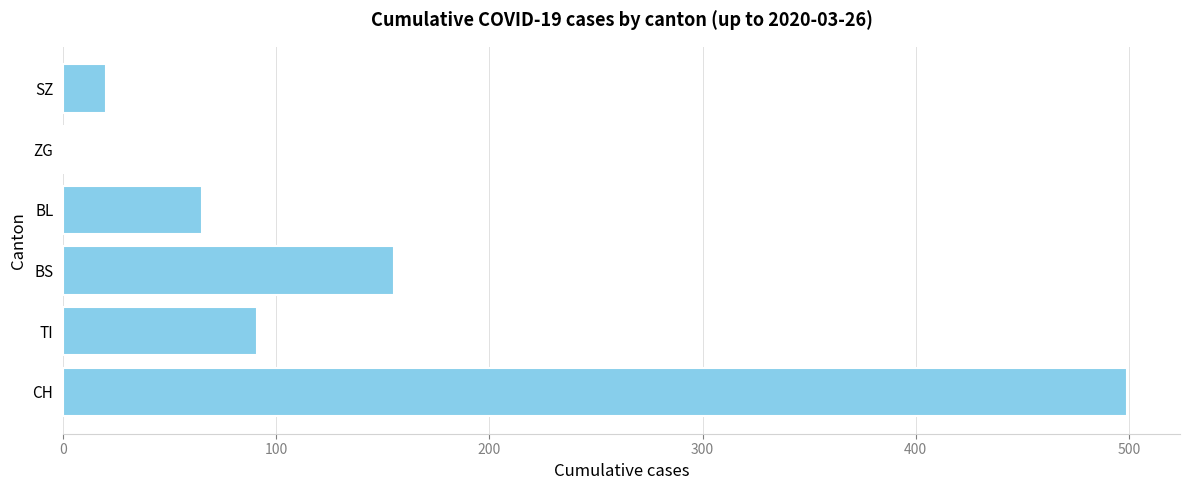

The chart shows a value of 50 at TI. True or false?

False